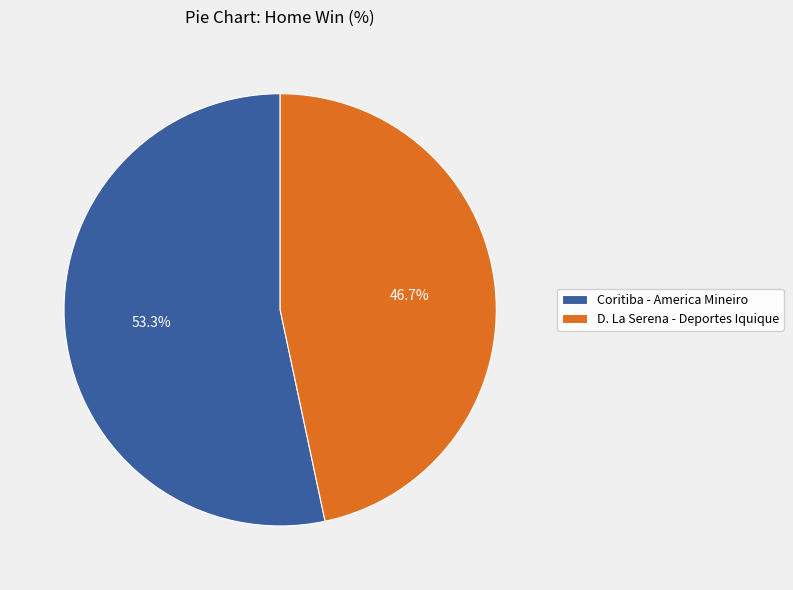

Is D. La Serena - Deportes Iquique the majority of the pie?

No